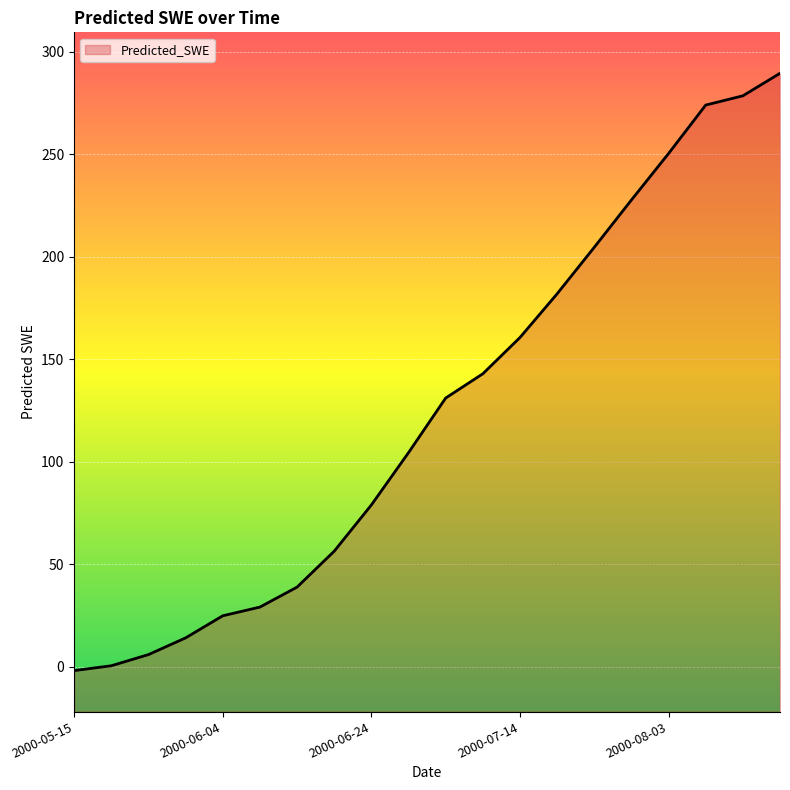

Reading left to right, extract all data points from this chart.

2000-05-15=-2.0	2000-05-20=0.4	2000-05-25=5.9	2000-05-30=14.0	2000-06-04=24.8	2000-06-09=29.0	2000-06-14=38.8	2000-06-19=56.3	2000-06-24=78.9	2000-06-29=104.4	2000-07-04=131.0	2000-07-09=142.9	2000-07-14=160.6	2000-07-19=181.9	2000-07-24=204.6	2000-07-29=227.7	2000-08-03=250.4	2000-08-08=274.0	2000-08-13=278.6	2000-08-18=289.5